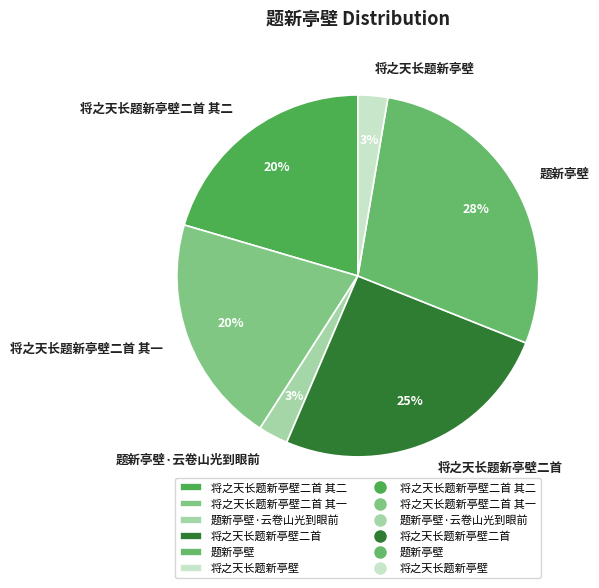

The 题新亭壁 slice represents 14% of the pie. True or false?

False